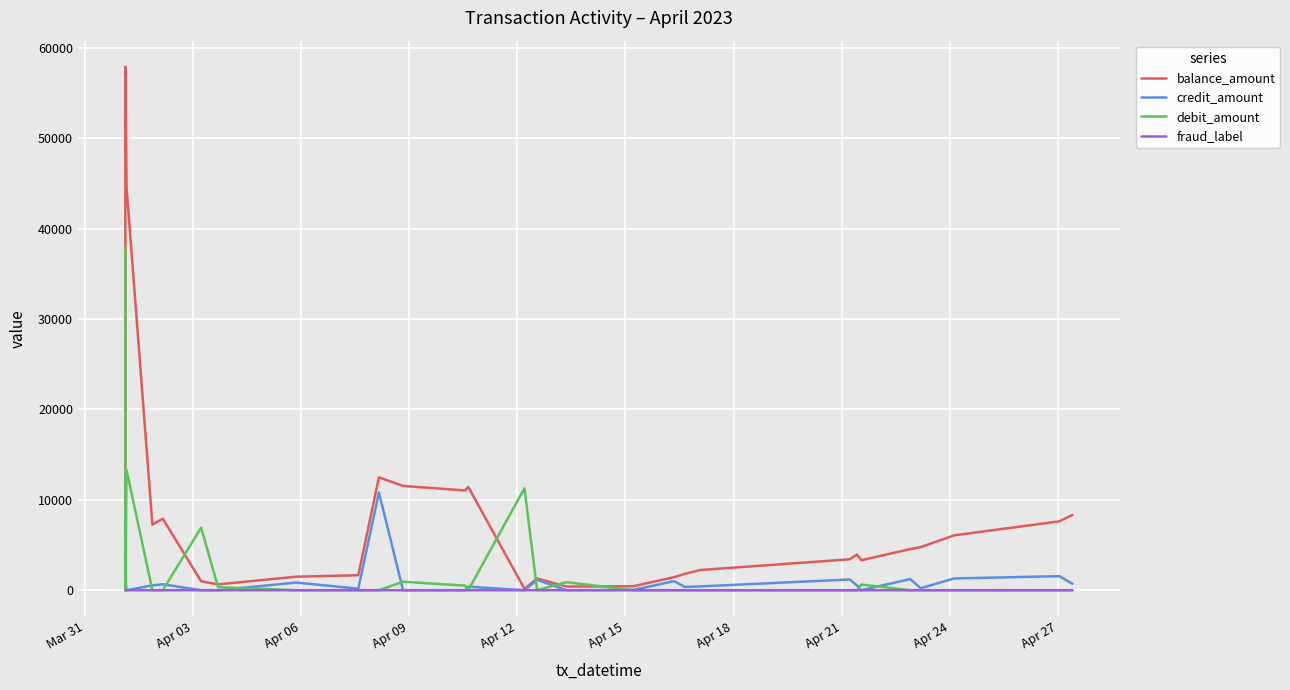

List the series in order of their peak value, highest first.

balance_amount, debit_amount, credit_amount, fraud_label